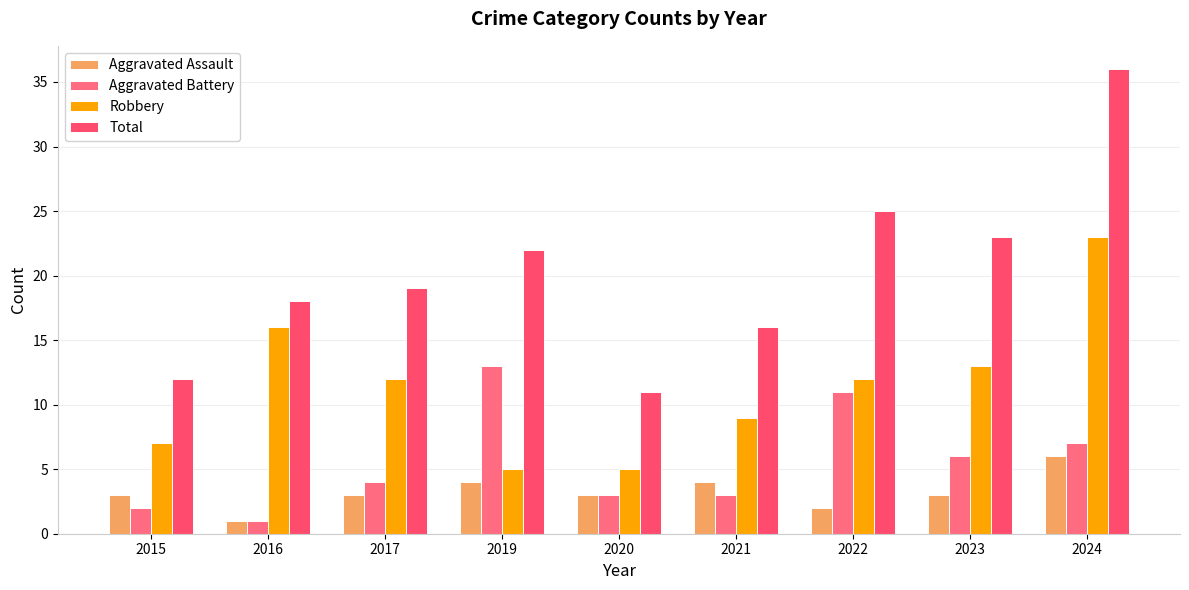

What is the sum of the Total values at 2019 and 2023?

45